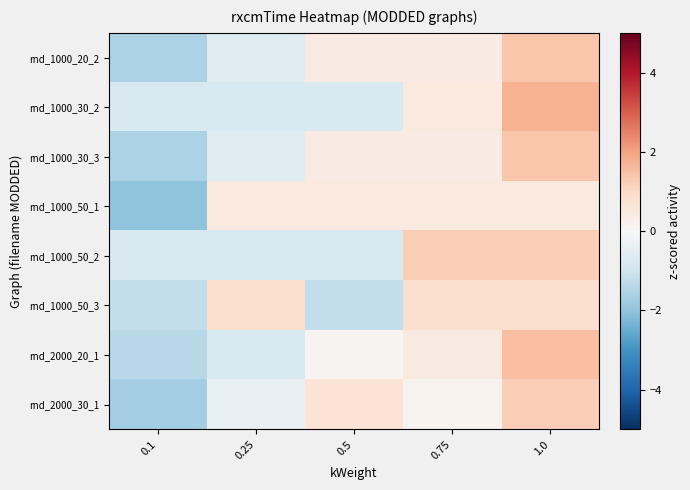

At which category does the chart reach its minimum across all series?

0.1